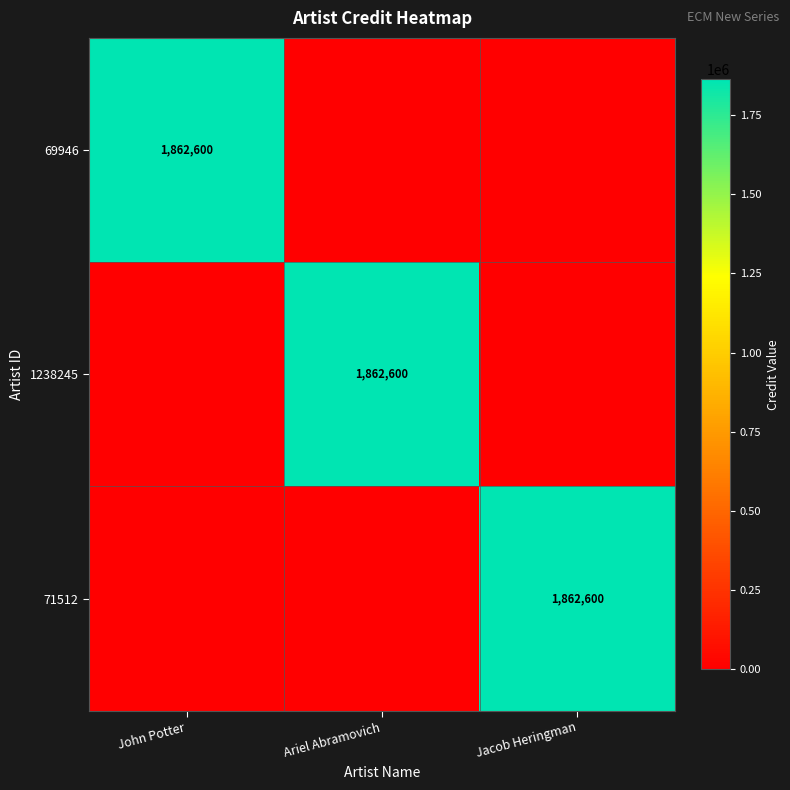

At how many categories does at least one series exceed 1636718?

3